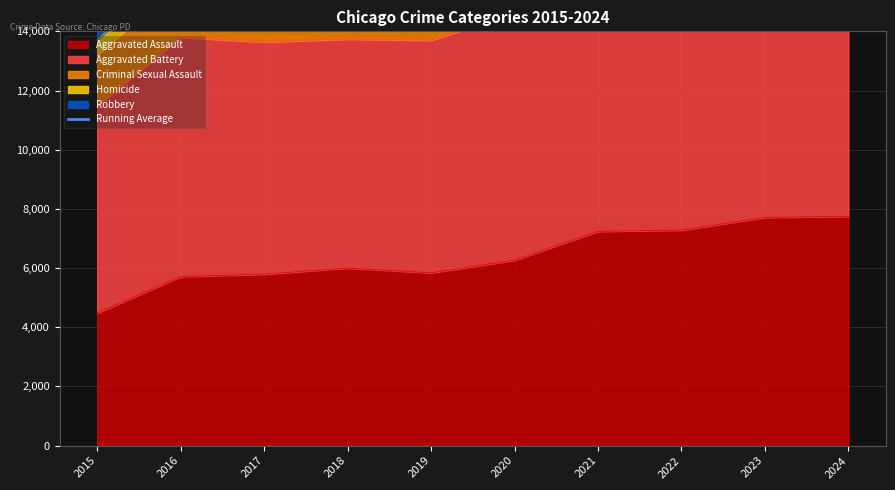

What is the value of the 2nd point from the left?

25869.0